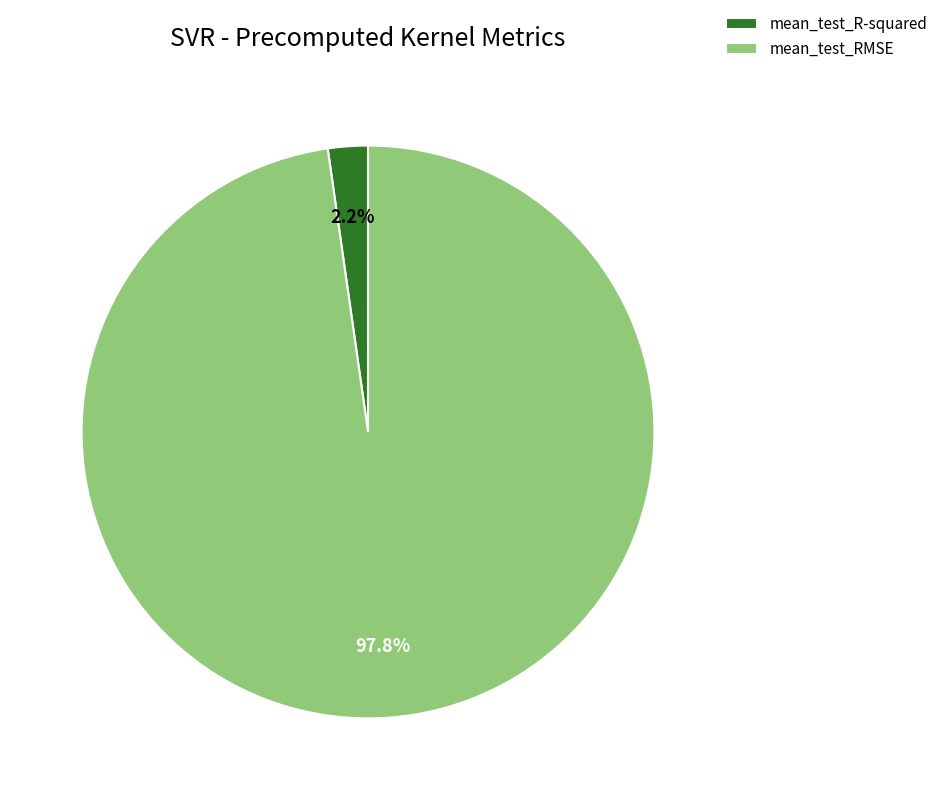

What is the total percentage of mean_test_R-squared and mean_test_RMSE?

100.0%